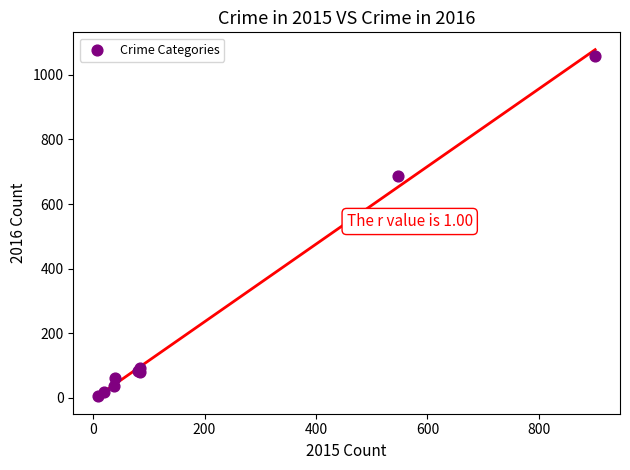

What Y value in the scatter plot is closest to 532?

686